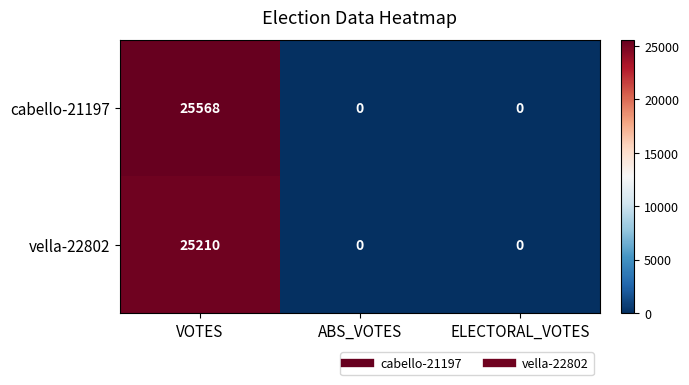

Which series has the largest range (max minus min)?

cabello-21197